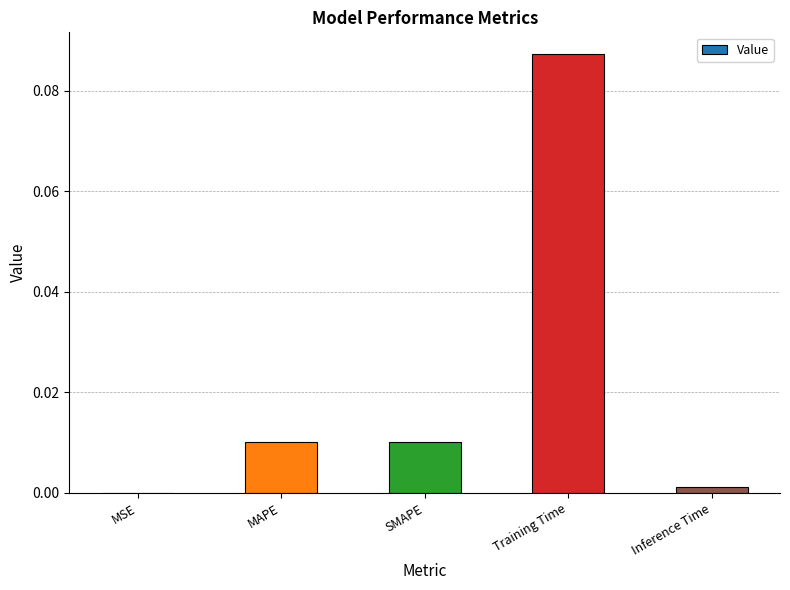

Which has a higher value, SMAPE or Training Time?

Training Time